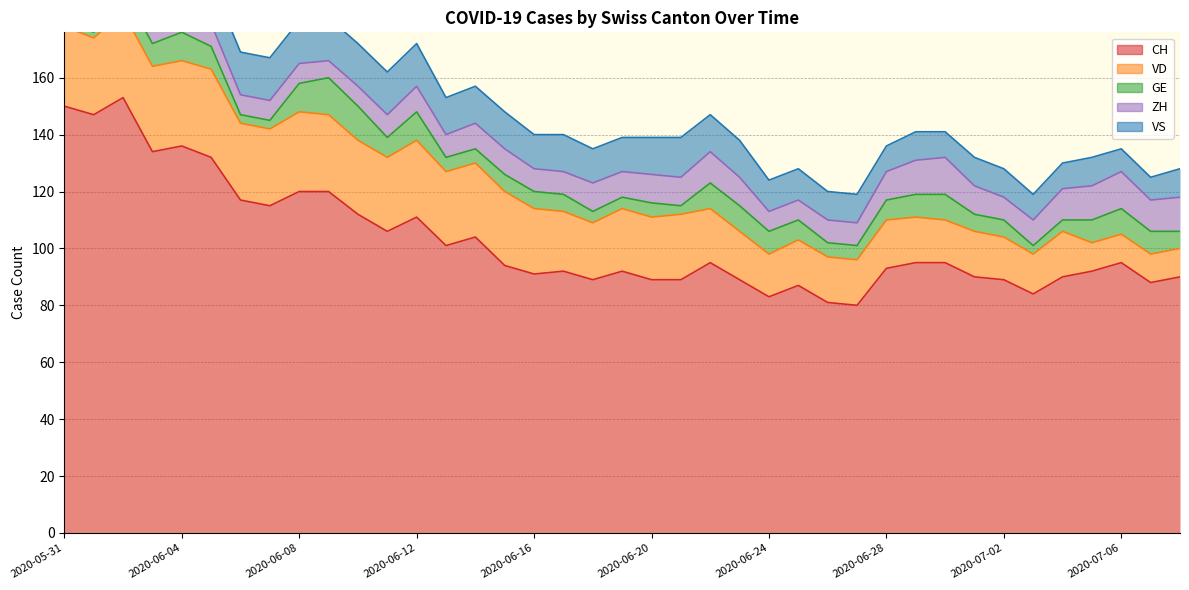

How many interior local valleys does the VS series have?

4